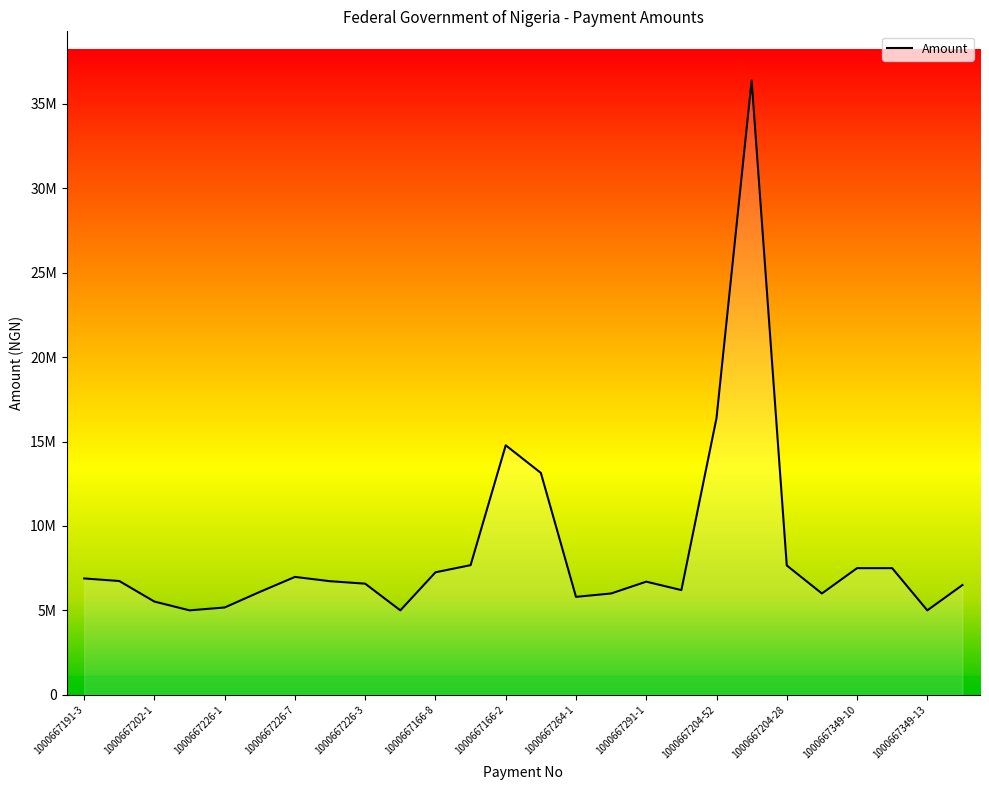

Does the chart have visible grid lines?

No